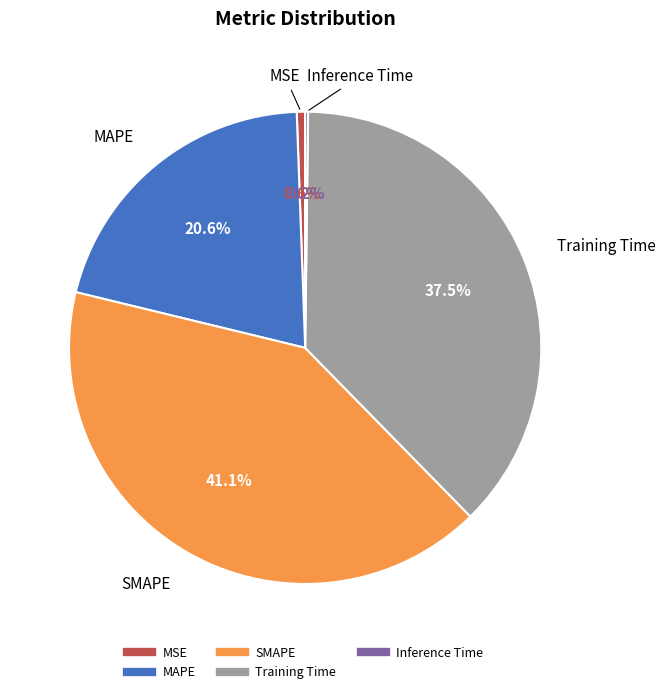

How much of the chart is everything except Training Time?

62.5%